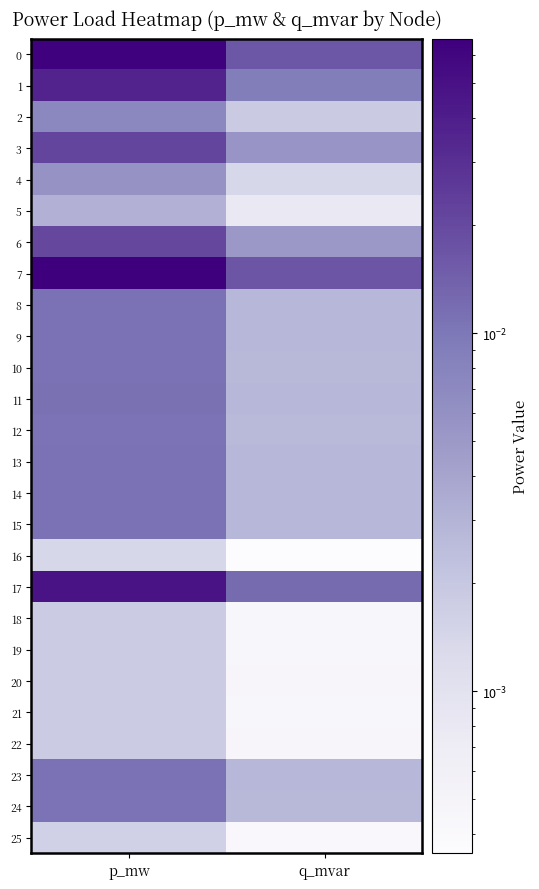

How many data points does each series have?

2